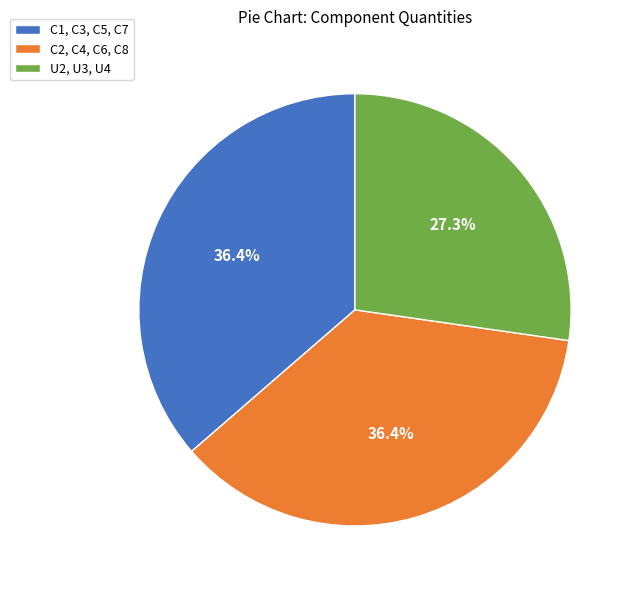

What percentage is the C1, C3, C5, C7 slice, to the nearest percent?

36%